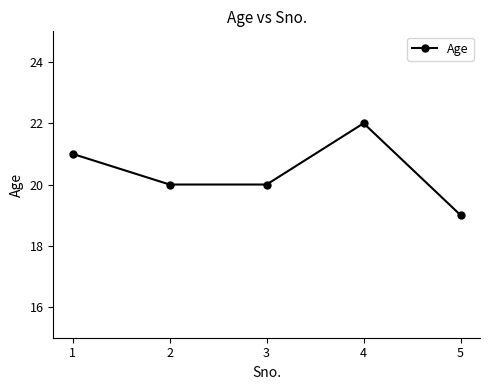

Read the value at 5.

19